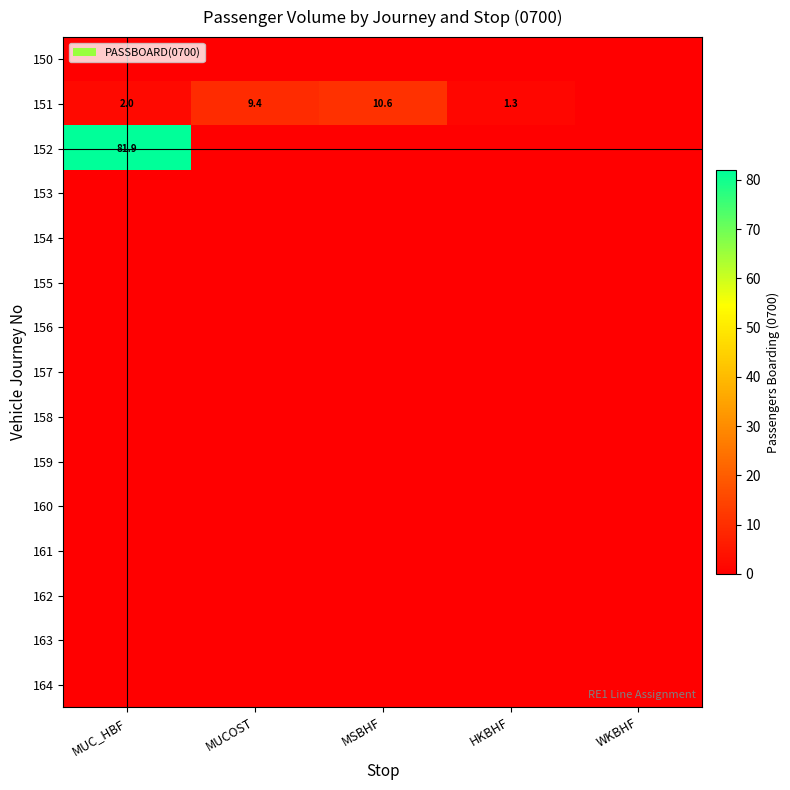

What is the sum of the 151 values at MSBHF and HKBHF?

11.9